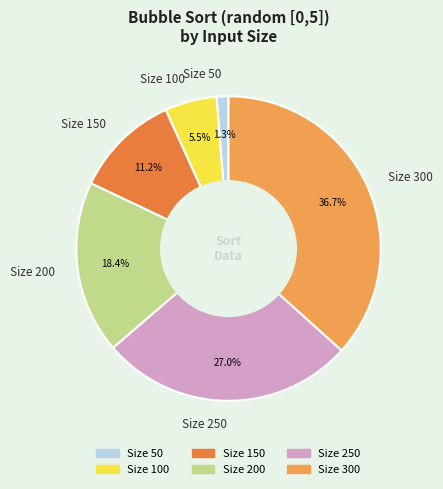

What is the ratio of the value at Size 150 to the value at Size 100?

2.0